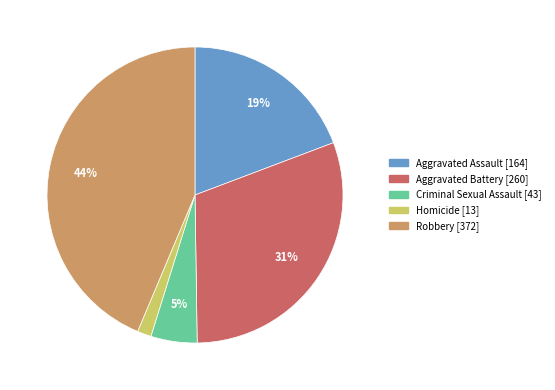

Is it true that Robbery is 30% of the pie?

False